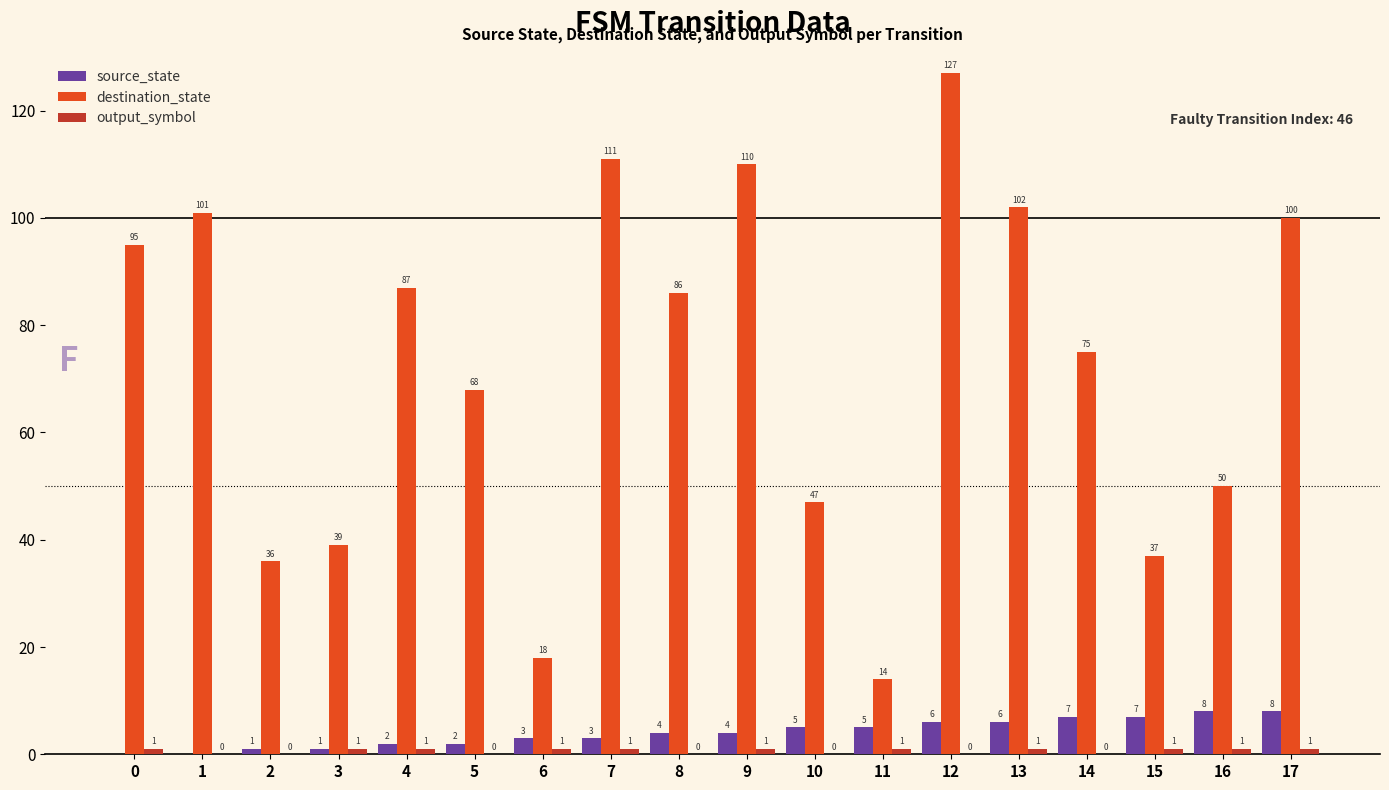

Are the bars grouped side by side (vs. stacked)?

Yes